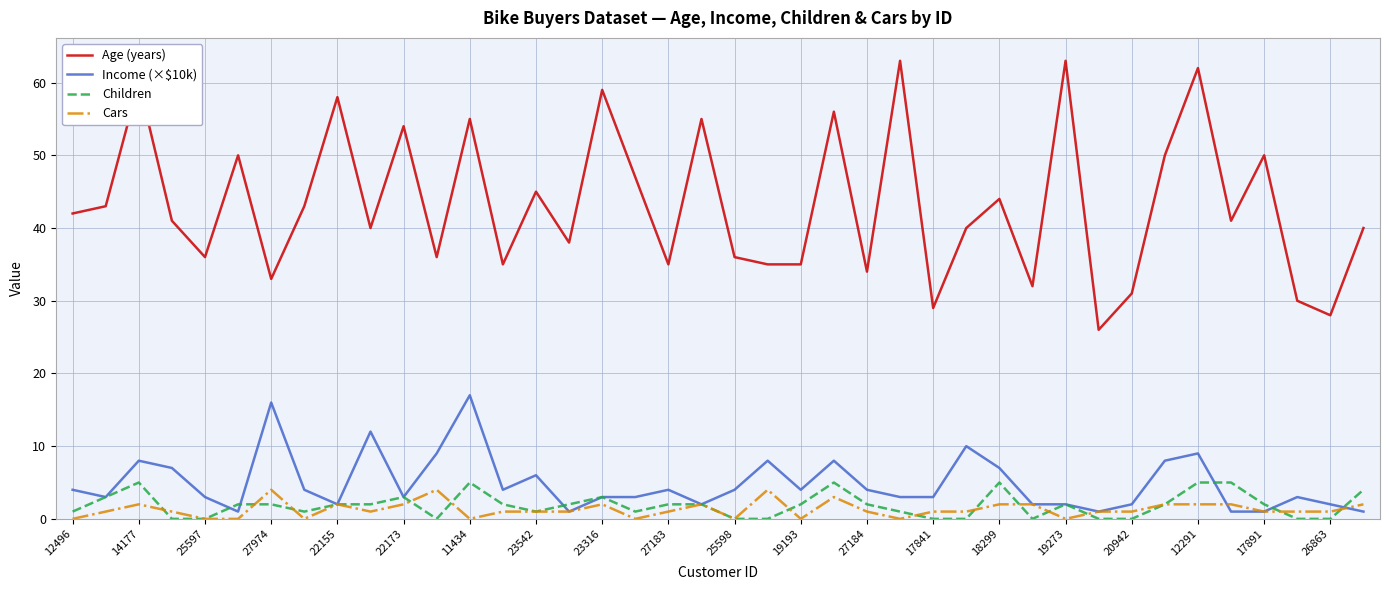

Which series has the largest range (max minus min)?

Age (years)